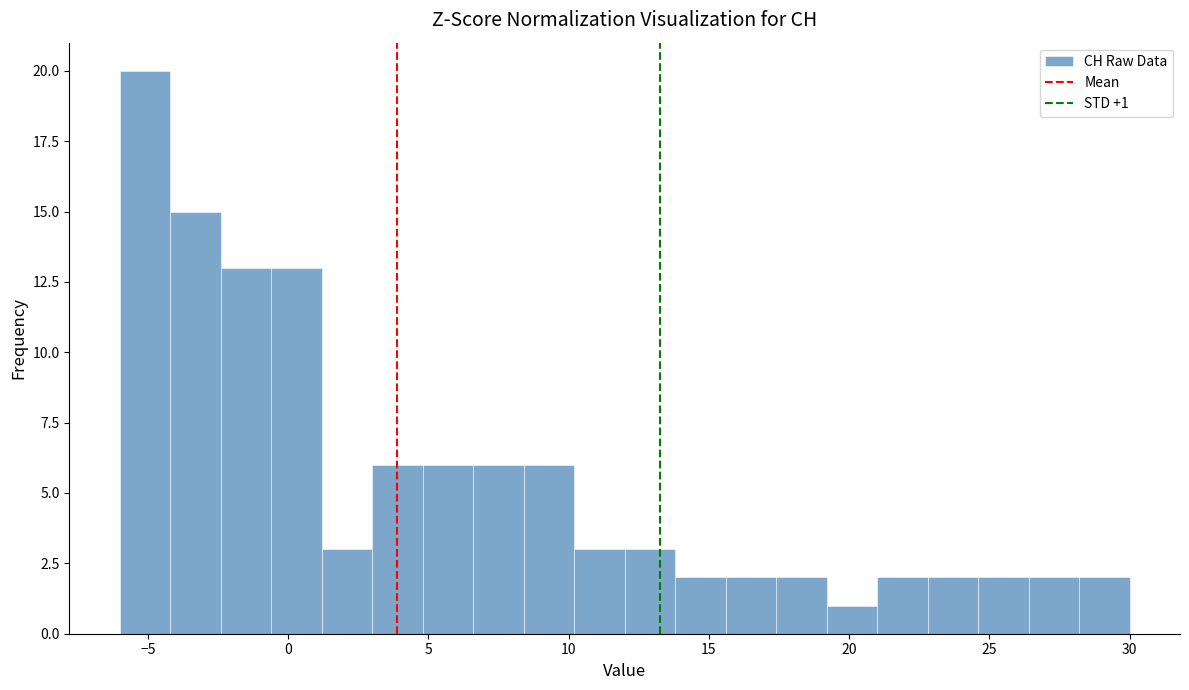

Read against the x-axis, roughly where is the centre of the tallest bar?

-5.0